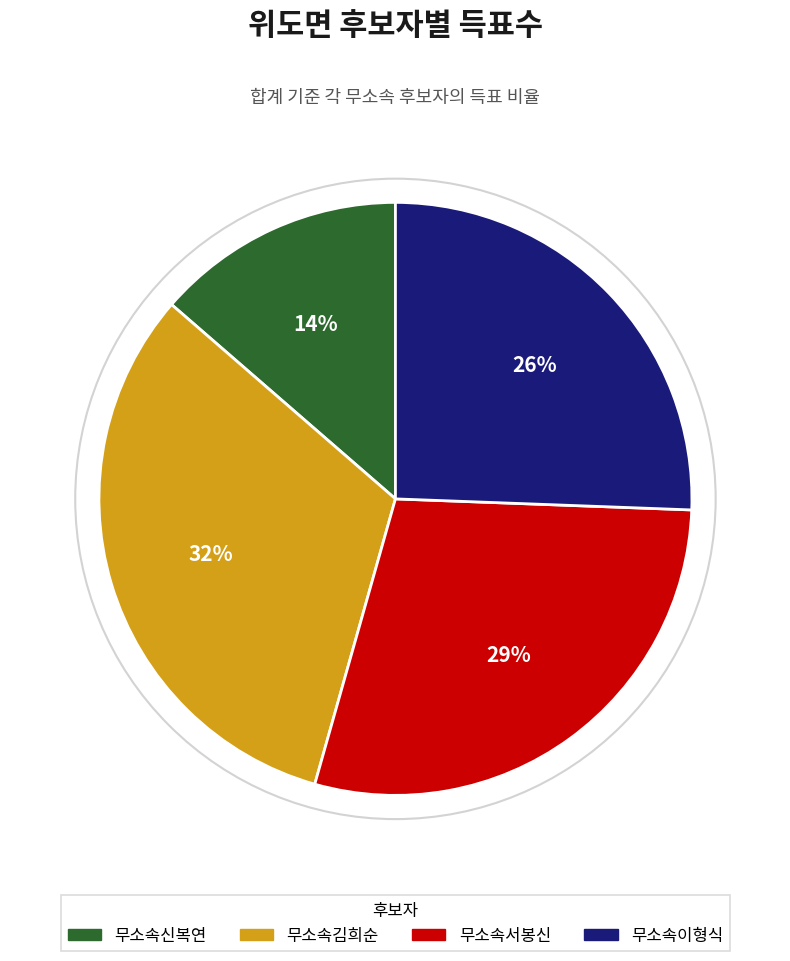

Combined, do 무소속김희순 and 무소속서봉신 account for over 50%?

Yes